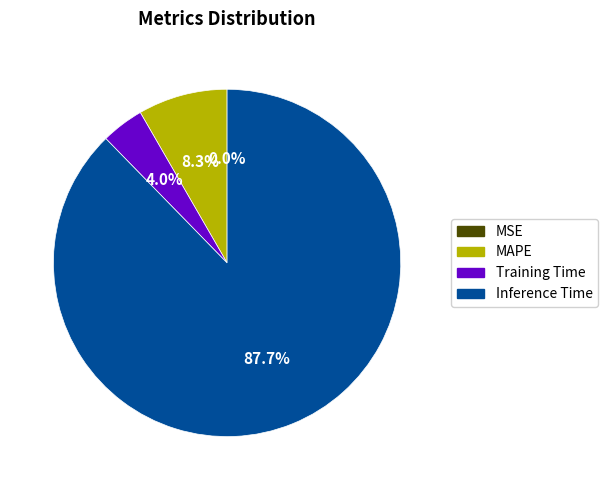

Is there any slice that represents more than half of the pie?

Yes